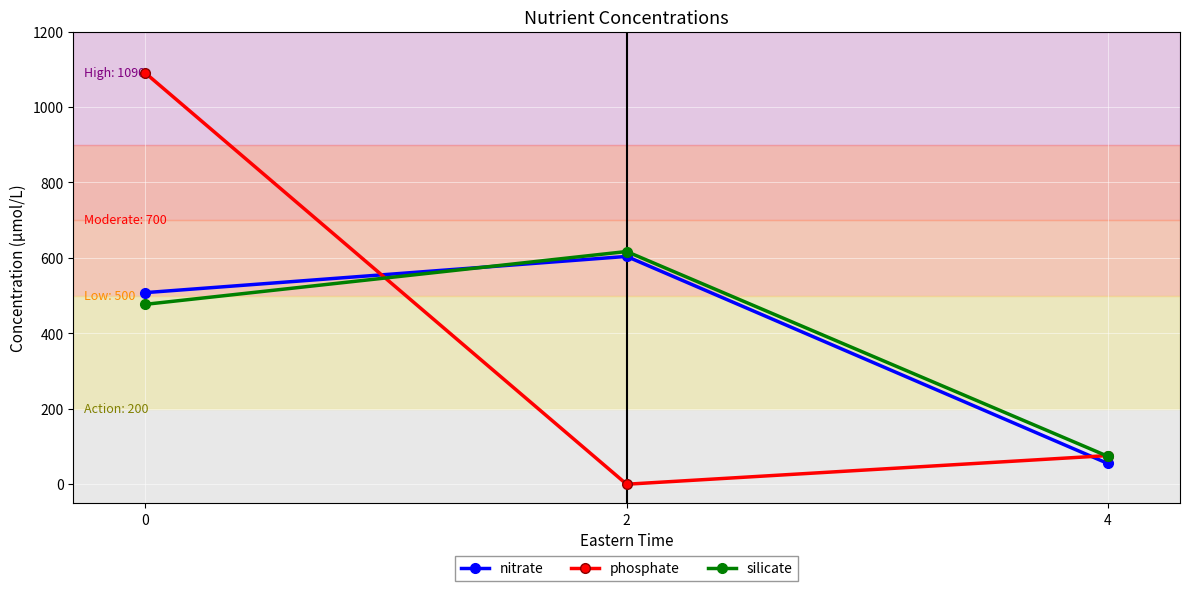

Rank the series by their average value, from lowest to highest.

phosphate, nitrate, silicate